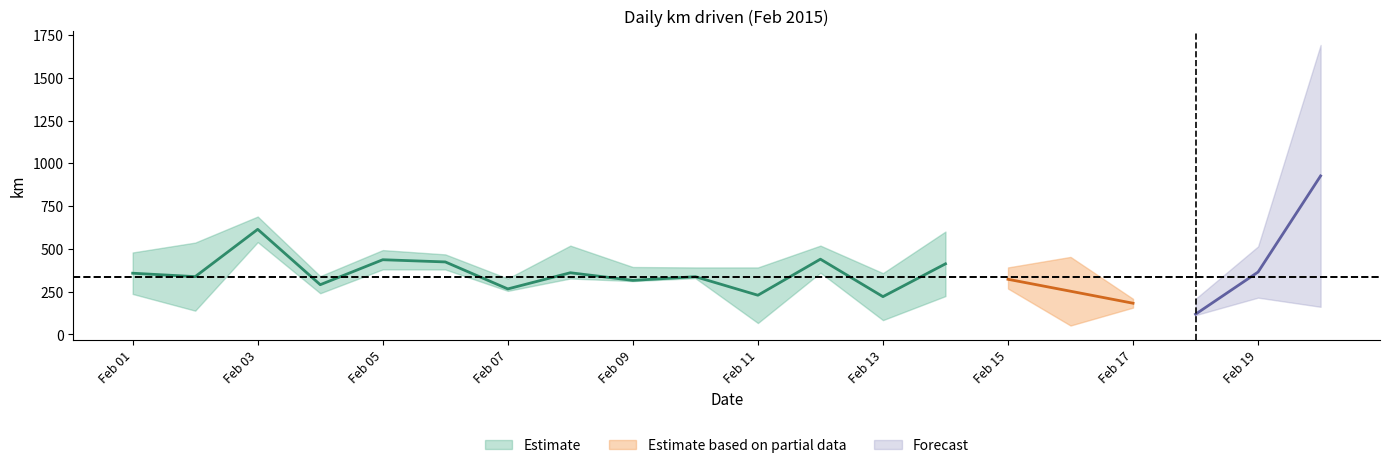

Is the value of km_lower at 2015-02-04 greater than the value of km_upper at 2015-02-15?

No